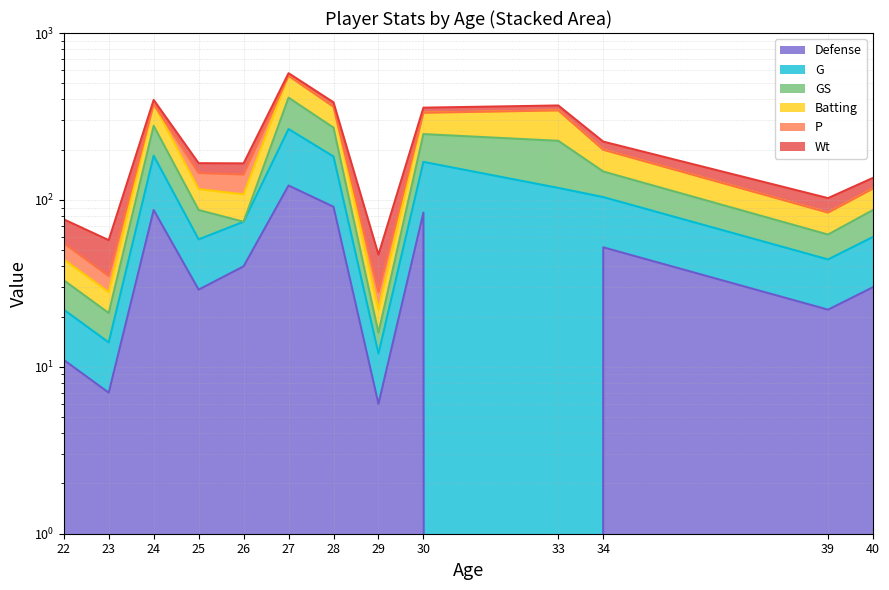

Where is Defense nearest to the value 61?

34